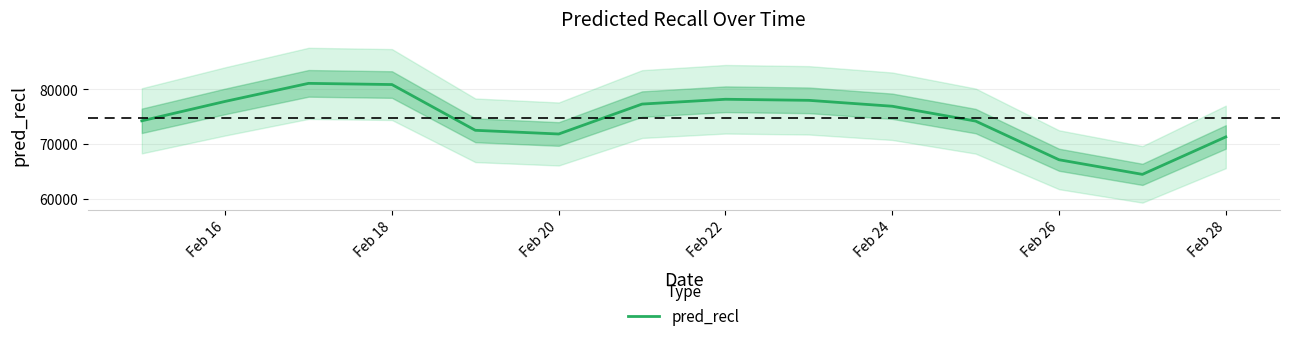

What is the lowest value of the pred_recl series?

64460.9